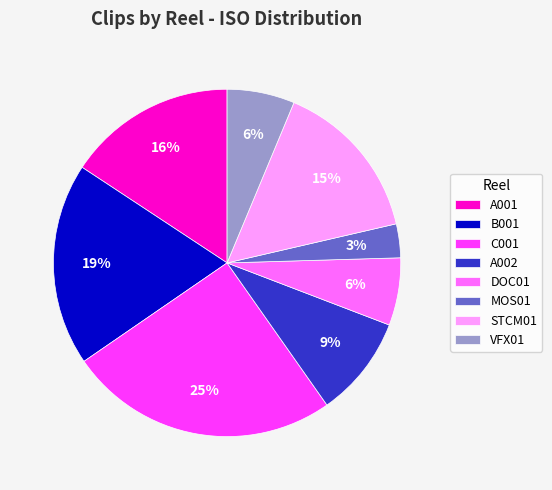

Combined, do MOS01 and STCM01 account for over 50%?

No